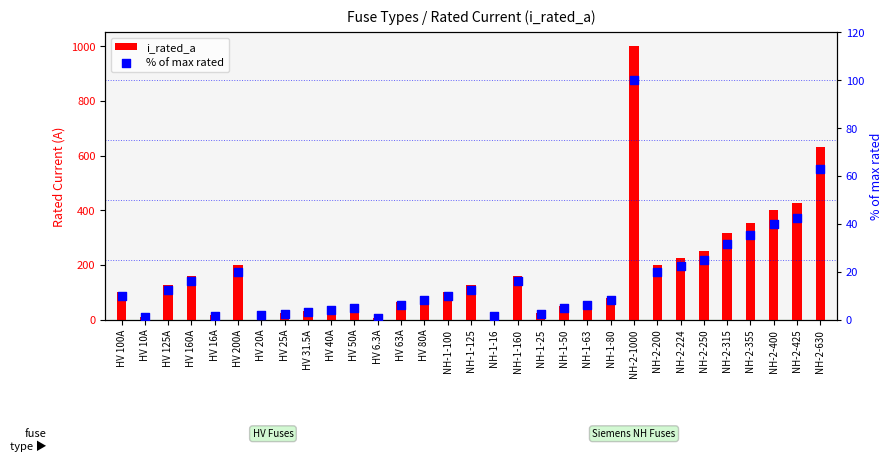

Which series has the widest spread of Y values?

i_rated_a